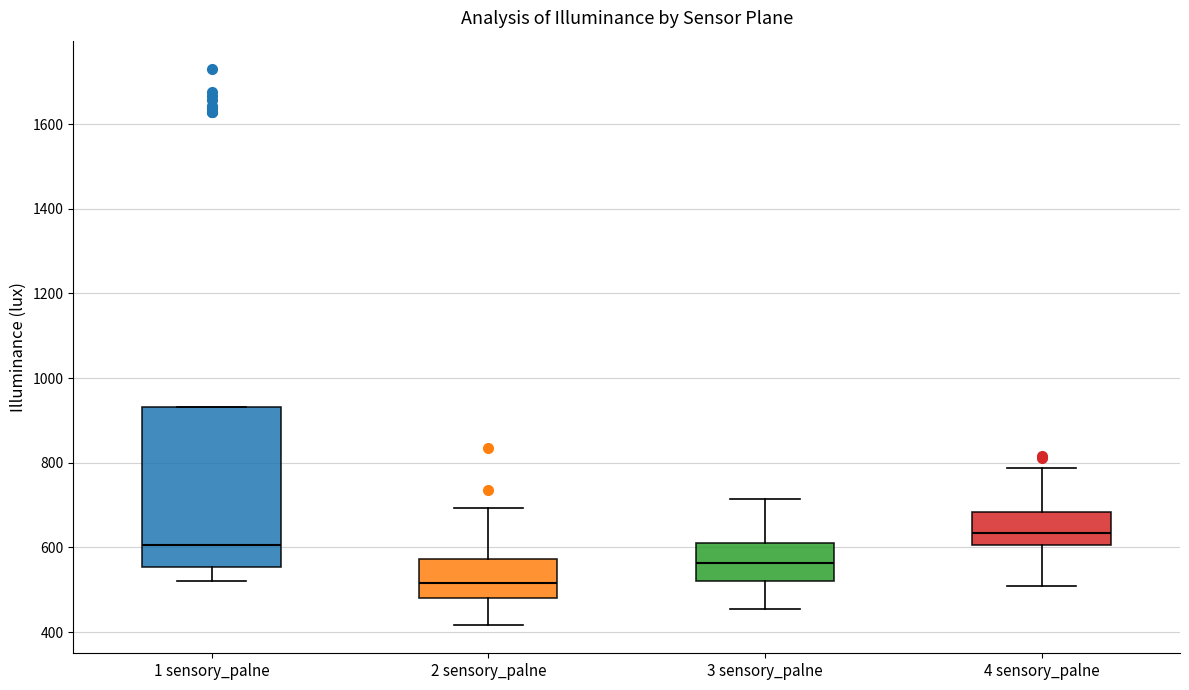

Reading left to right, read every box against the y-axis: the position of its median line, the range the box covers, and the ends of its whiskers. The values are not printed on the chart, so give them approximately, as read against the axis.

1 sensory_palne: median 600, box 560 to 940, whiskers 520 to 940
2 sensory_palne: median 520, box 480 to 580, whiskers 420 to 700
3 sensory_palne: median 560, box 520 to 600, whiskers 460 to 720
4 sensory_palne: median 640, box 600 to 680, whiskers 500 to 780